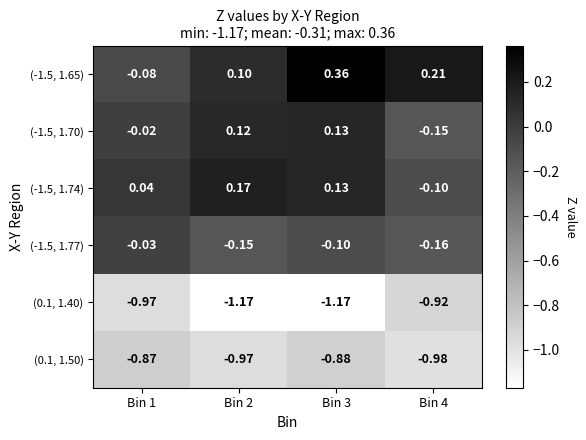

Which category has the highest value across all series?

Bin 3